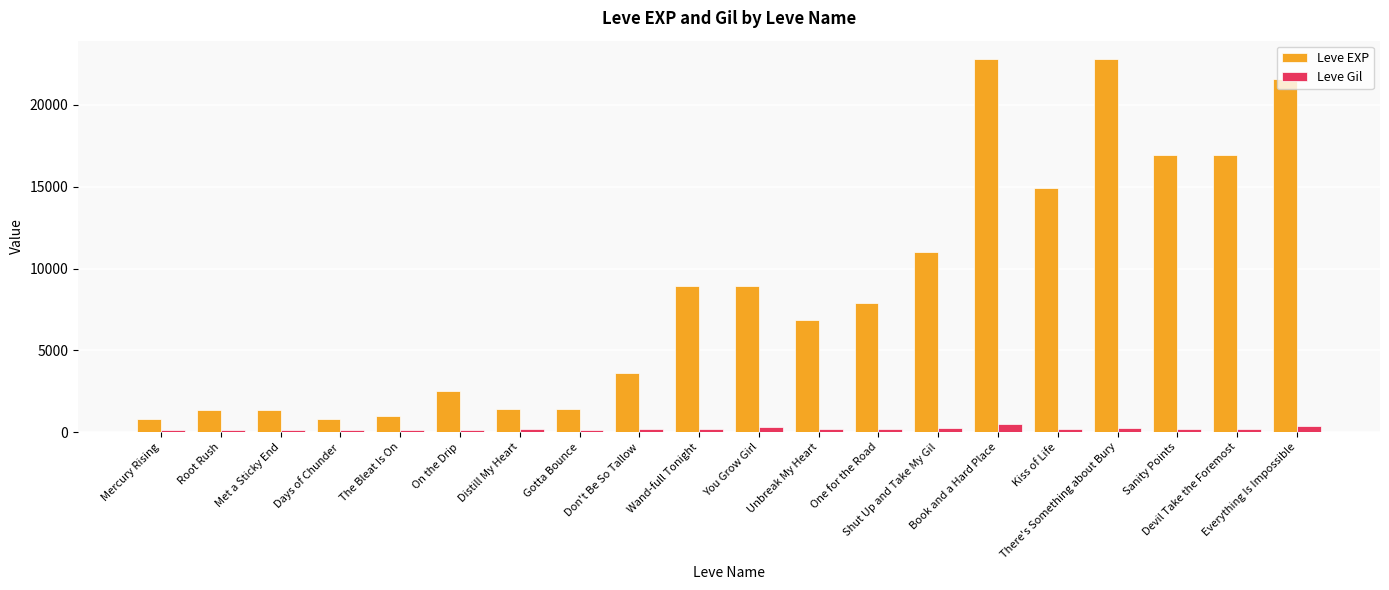

Rank the series by their average value, from lowest to highest.

Leve Gil, Leve EXP